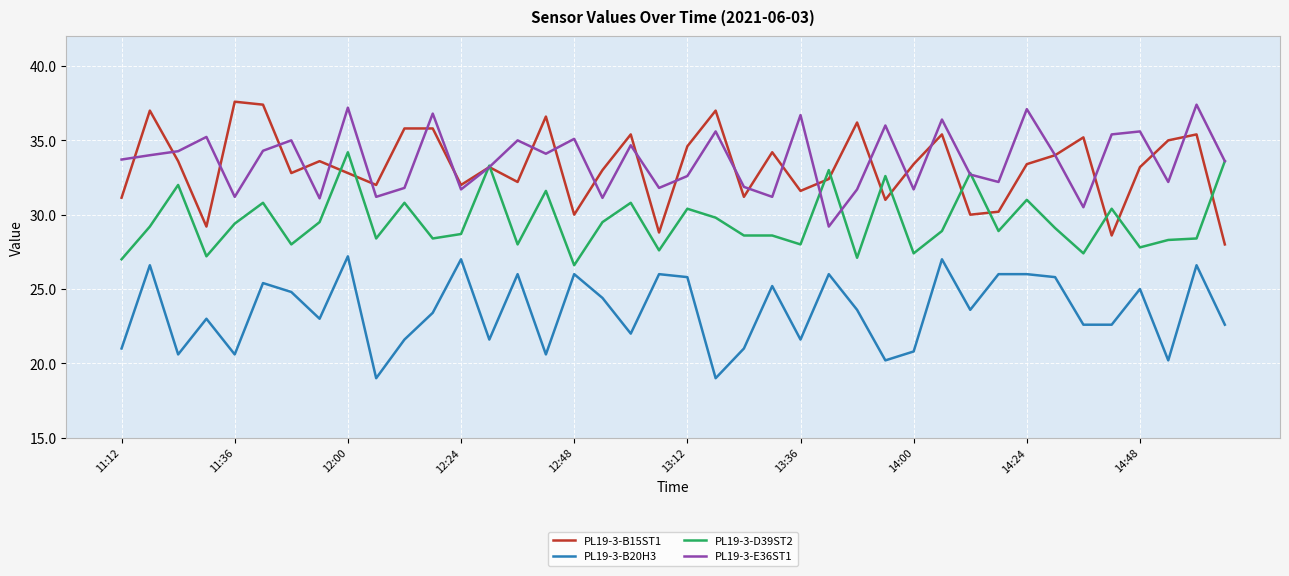

Which series has the largest total across all categories?

PL19-3-E36ST1